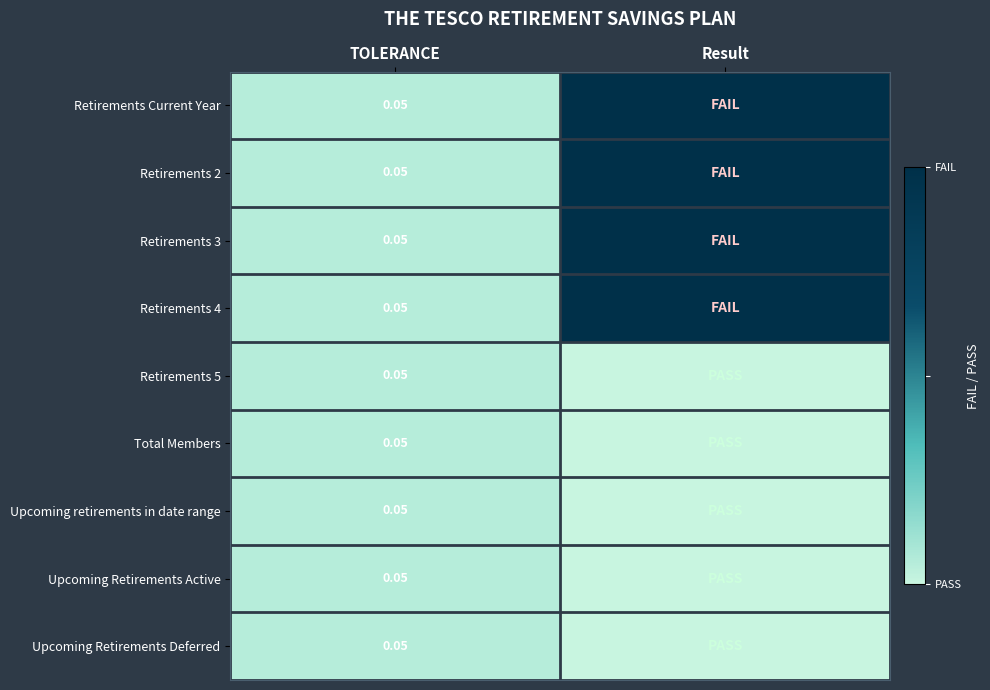

Which category has the highest value across all series?

Result